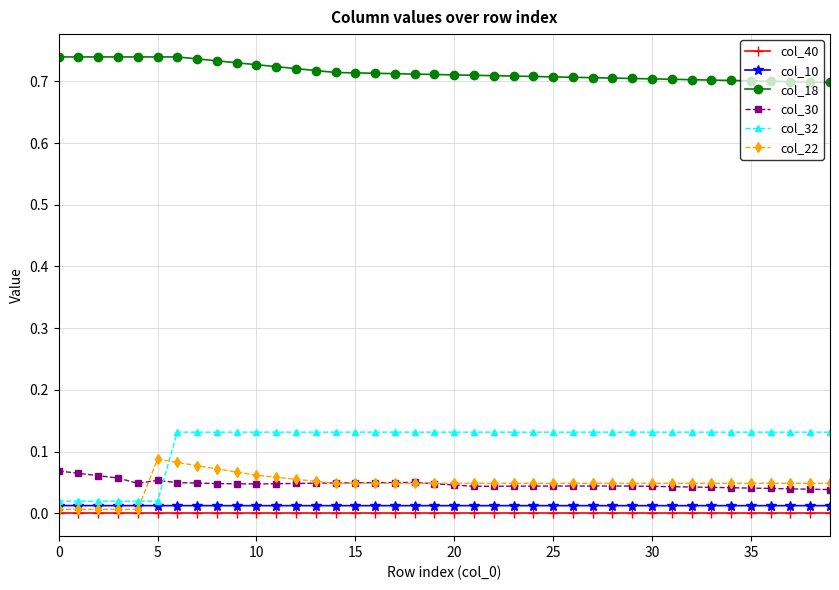

Which series has the widest spread of values?

col_32